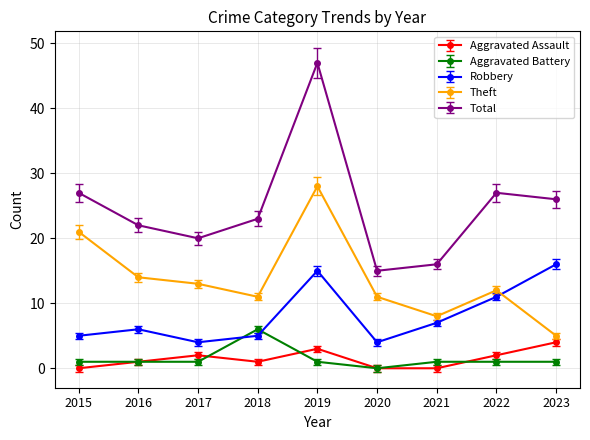

What is the value of the Robbery point at the 2nd from the left?

6